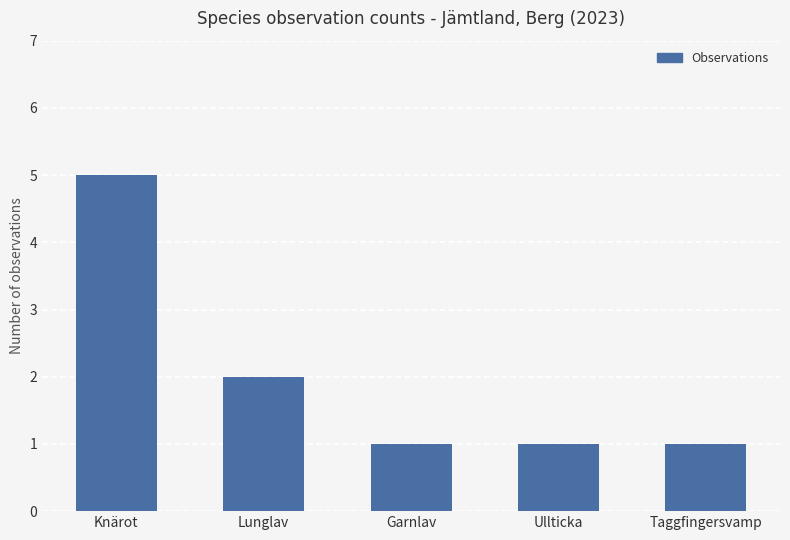

What position from the right is Garnlav?

3